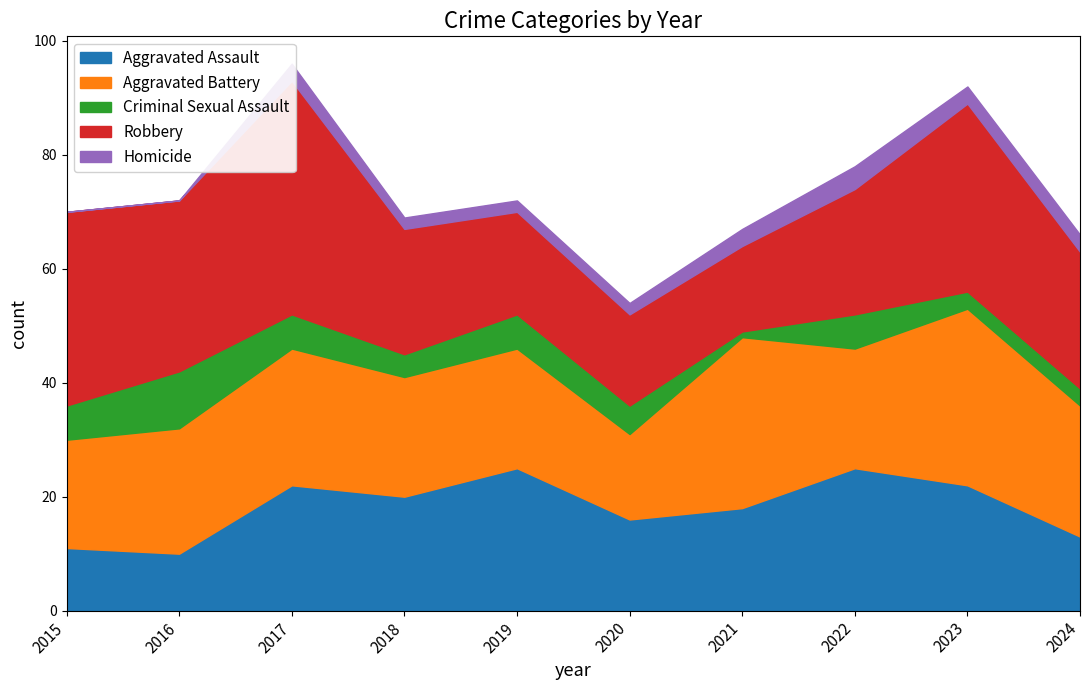

What is the difference between the Aggravated Battery values at 2015 and 2023?

12